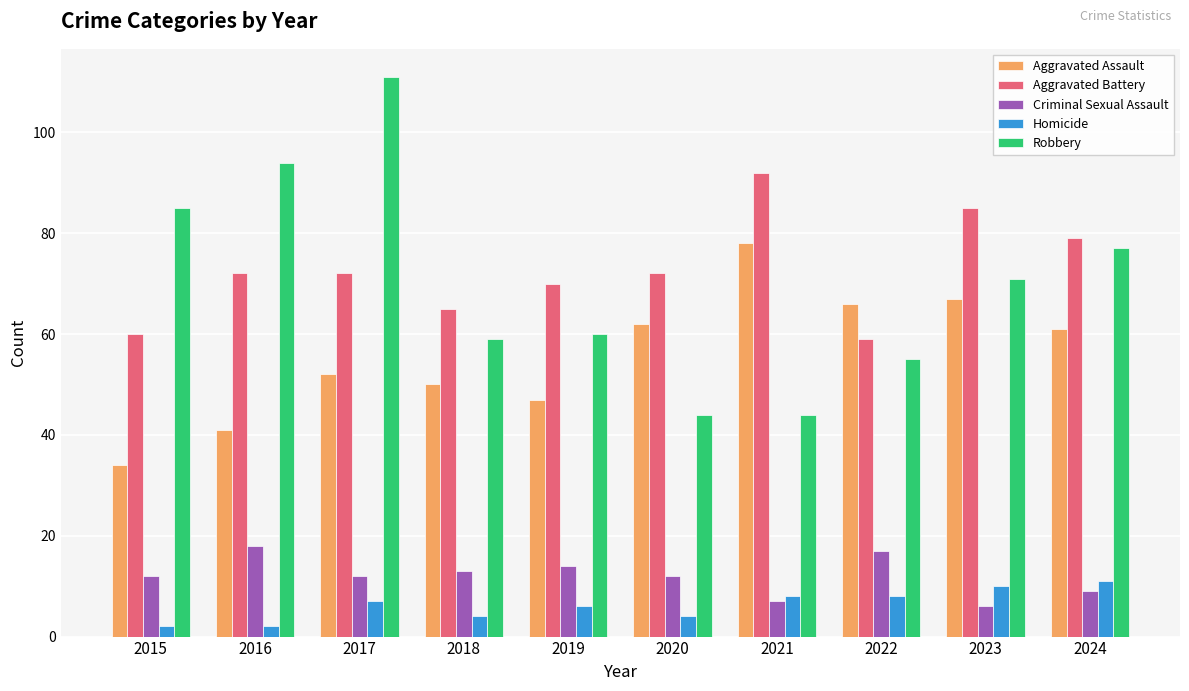

True or false: Homicide has a value of 4 at 2020.

True